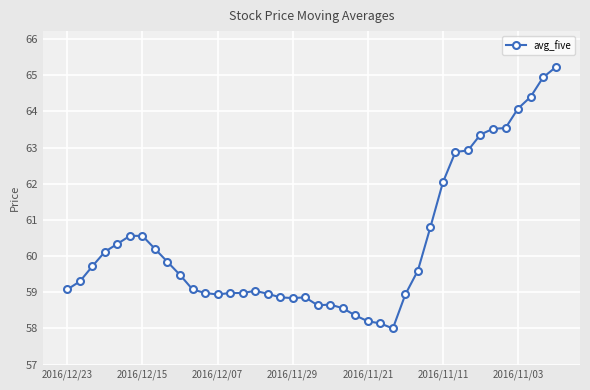

What is the value of the 8th point from the left?

60.2